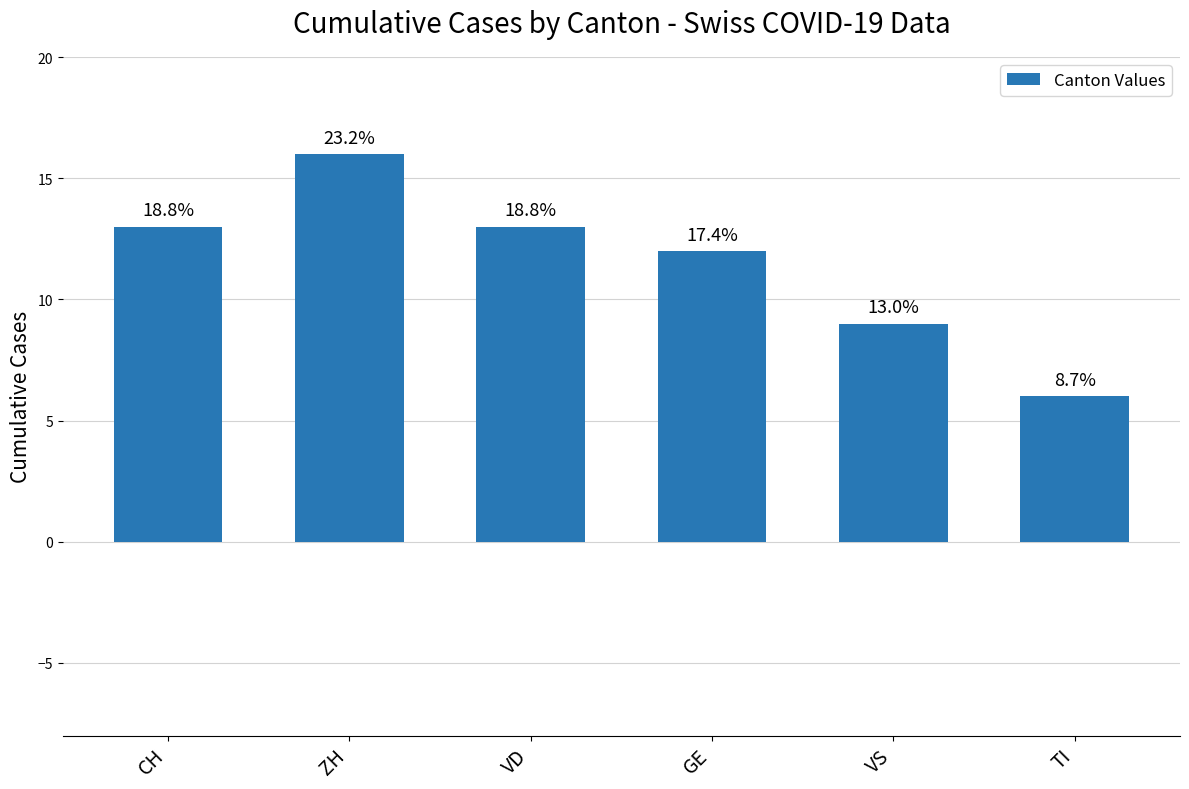

What is the value of the 2nd bar from the left?

16